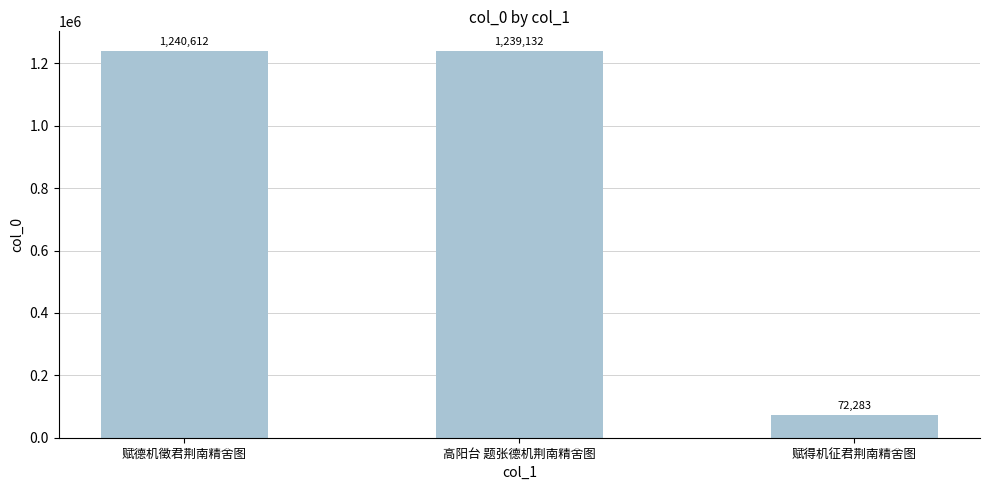

Is it true that the value at 赋德机徵君荆南精舍图 is 729902?

False